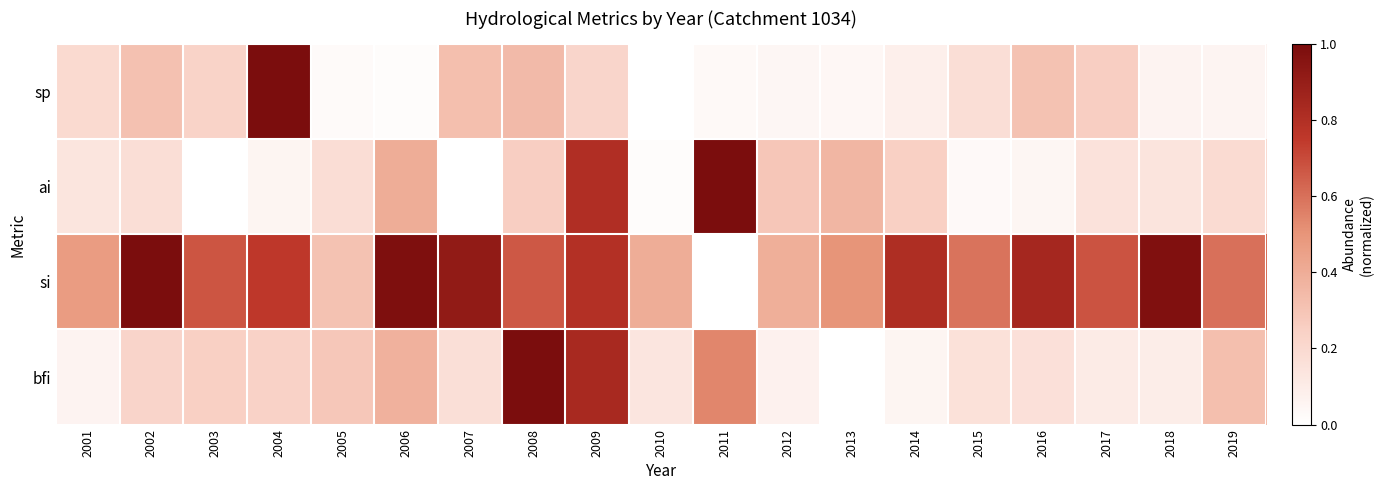

Reading right to left, transcribe all the data shown in this chart.

sp: 2019=0.1	2018=0.1	2017=0.3	2016=0.3	2015=0.2	2014=0.1	2013=0.0	2012=0.0	2011=0.0	2010=0.0	2009=0.2	2008=0.3	2007=0.3	2006=0.0	2005=0.0	2004=1.0	2003=0.2	2002=0.3	2001=0.2
ai: 2019=0.2	2018=0.1	2017=0.1	2016=0.1	2015=0.0	2014=0.2	2013=0.4	2012=0.3	2011=1.0	2010=0.0	2009=0.8	2008=0.3	2007=0.0	2006=0.4	2005=0.2	2004=0.1	2003=0.0	2002=0.2	2001=0.1
si: 2019=0.6	2018=1.0	2017=0.7	2016=0.8	2015=0.6	2014=0.8	2013=0.5	2012=0.4	2011=0.0	2010=0.4	2009=0.8	2008=0.7	2007=0.9	2006=1.0	2005=0.3	2004=0.8	2003=0.7	2002=1.0	2001=0.5
bfi: 2019=0.3	2018=0.1	2017=0.1	2016=0.2	2015=0.2	2014=0.1	2013=0.0	2012=0.1	2011=0.5	2010=0.1	2009=0.8	2008=1.0	2007=0.2	2006=0.4	2005=0.3	2004=0.2	2003=0.2	2002=0.2	2001=0.1